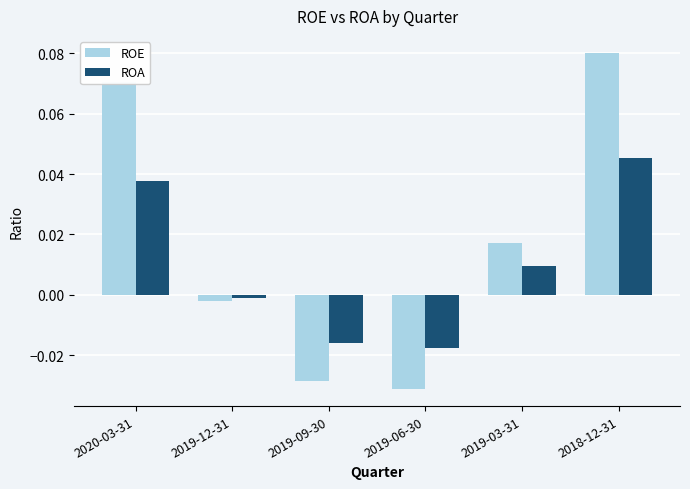

Rank the categories by ROE value from lowest to highest.

2019-06-30, 2019-09-30, 2019-12-31, 2019-03-31, 2020-03-31, 2018-12-31